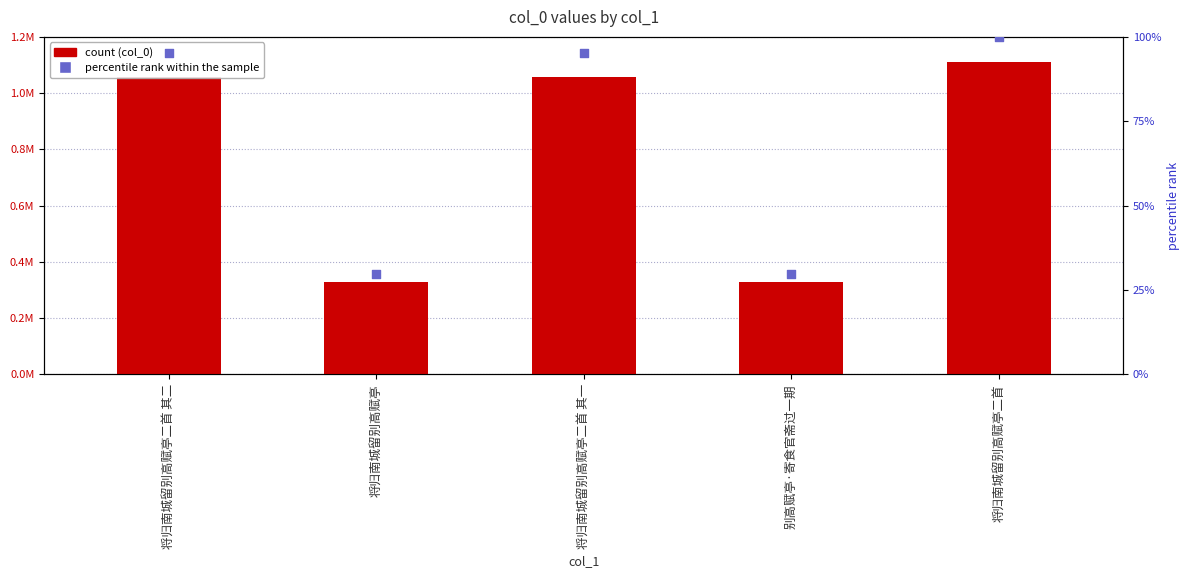

At how many categories does at least one series exceed 219050?

5